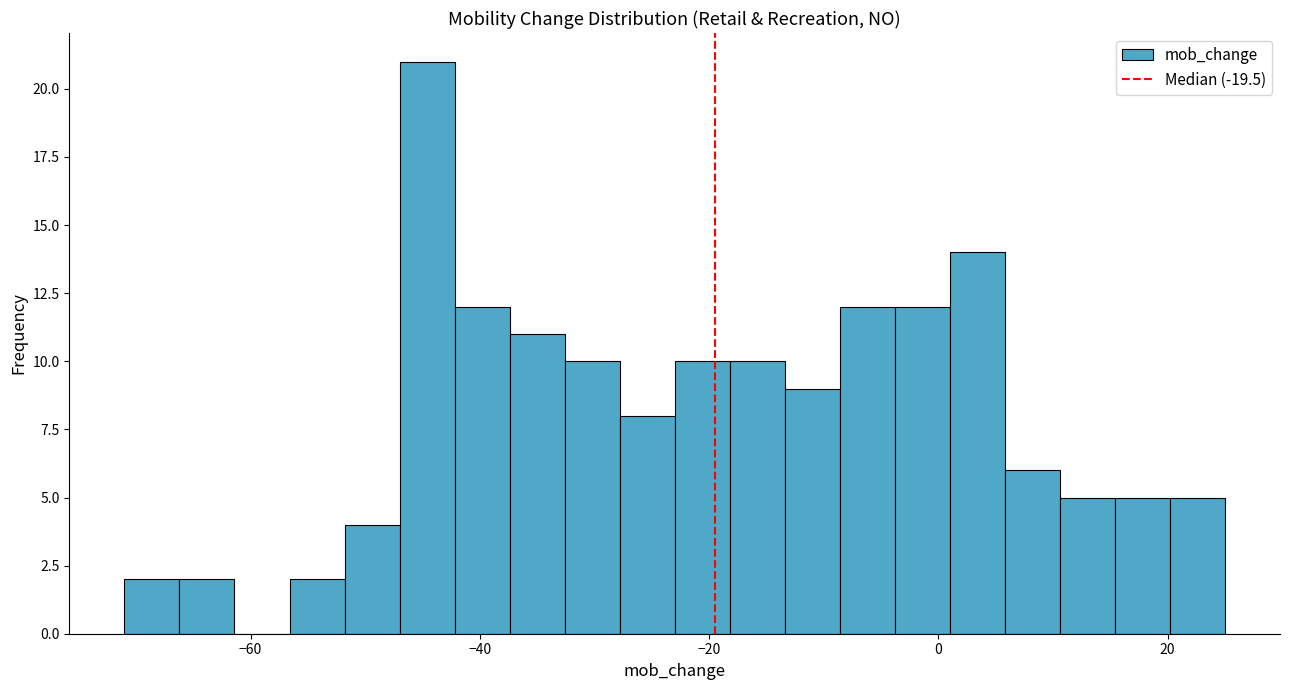

Read against the x-axis, roughly where is the centre of the tallest bar?

-44